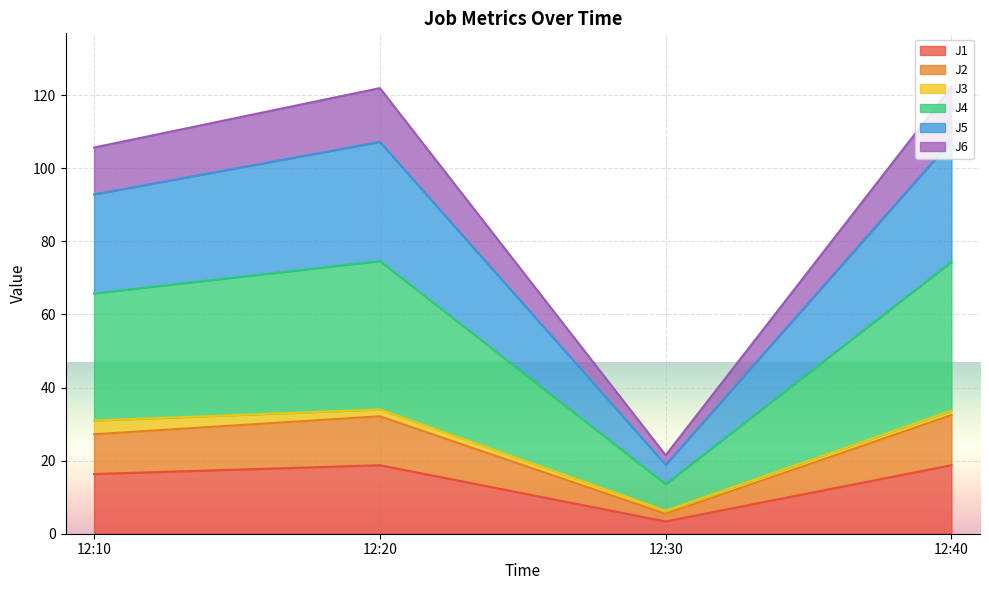

Count the number of categories in the chart.

4